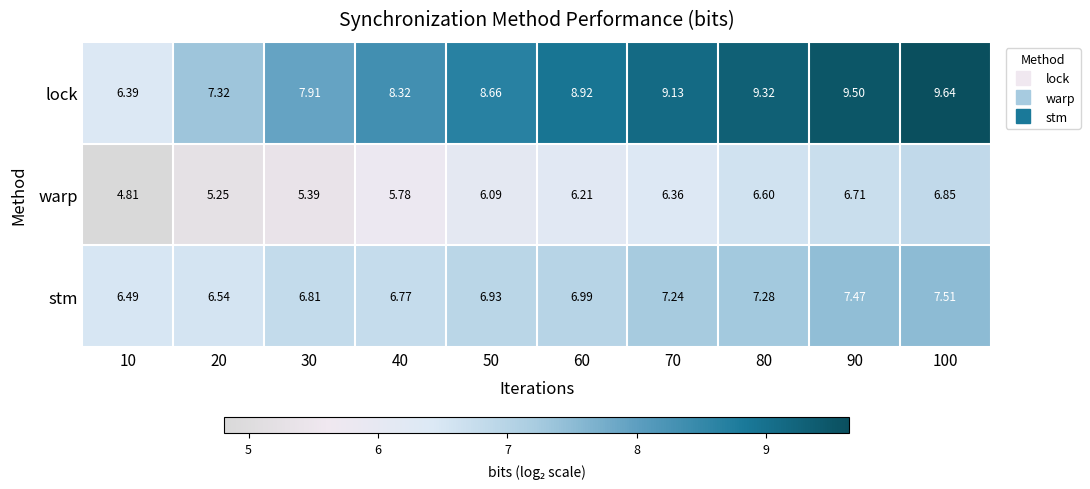

Is the value of stm at 80 greater than the value of lock at 30?

No